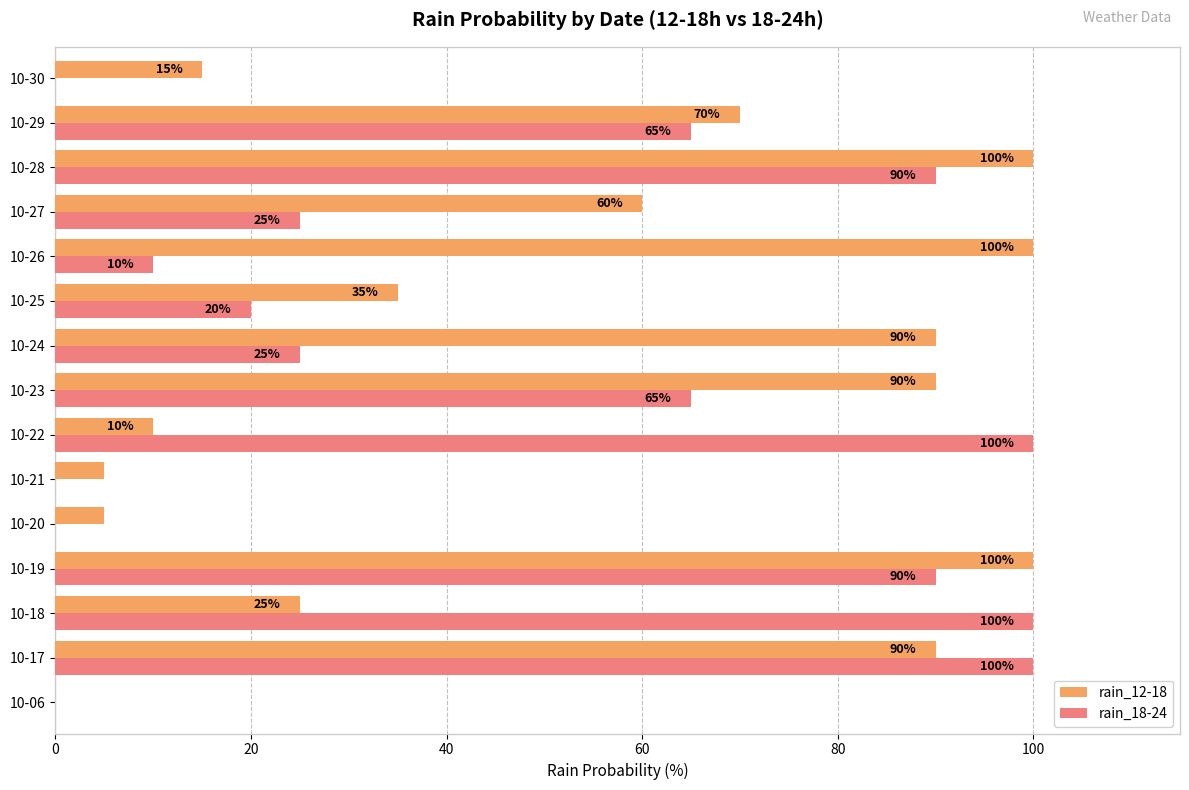

Which series has the largest total across all categories?

rain_12-18